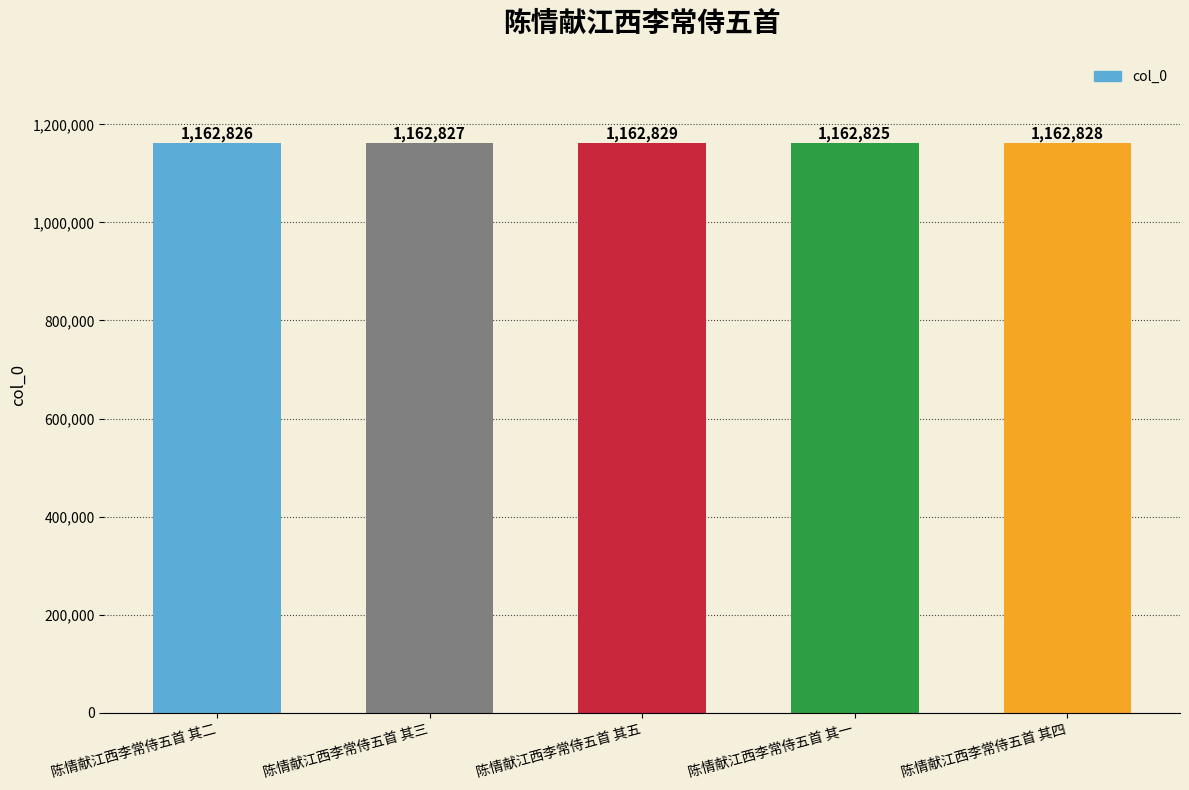

What value does the data have at 陈情献江西李常侍五首 其三?

1162827